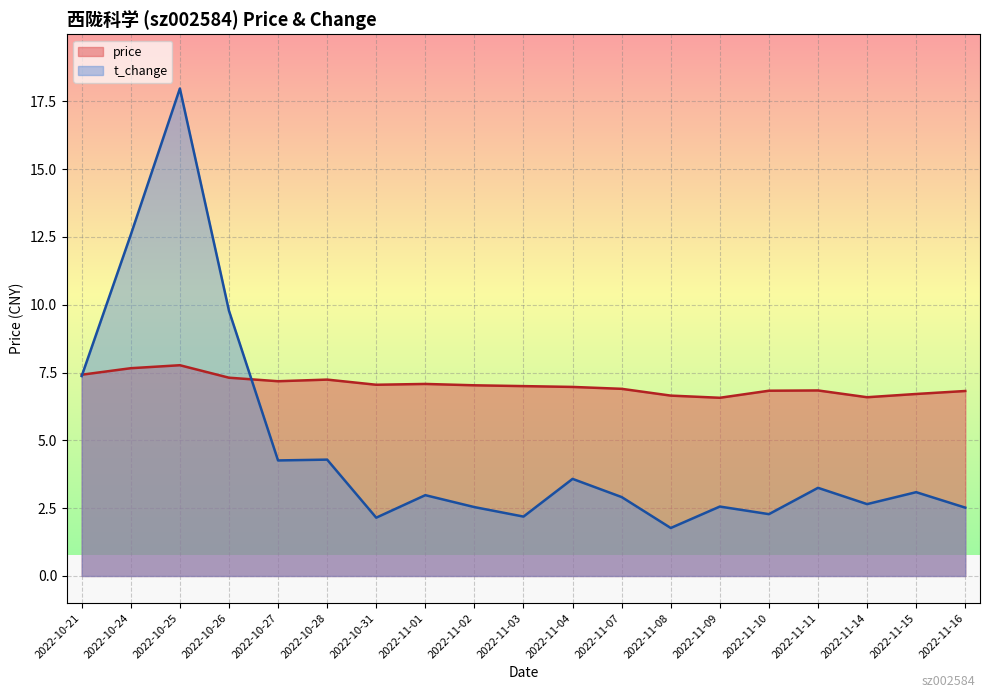

What is the difference between the maximum and minimum values in the price series?

1.2